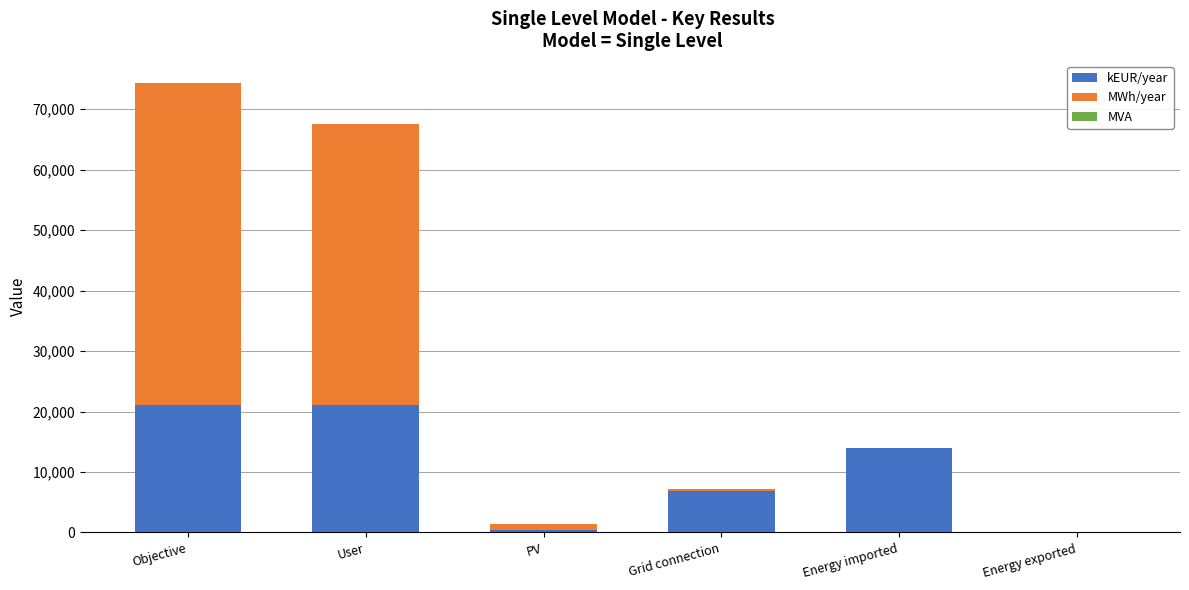

True or false: kEUR/year has a value of 4027.3 at Grid connection.

False